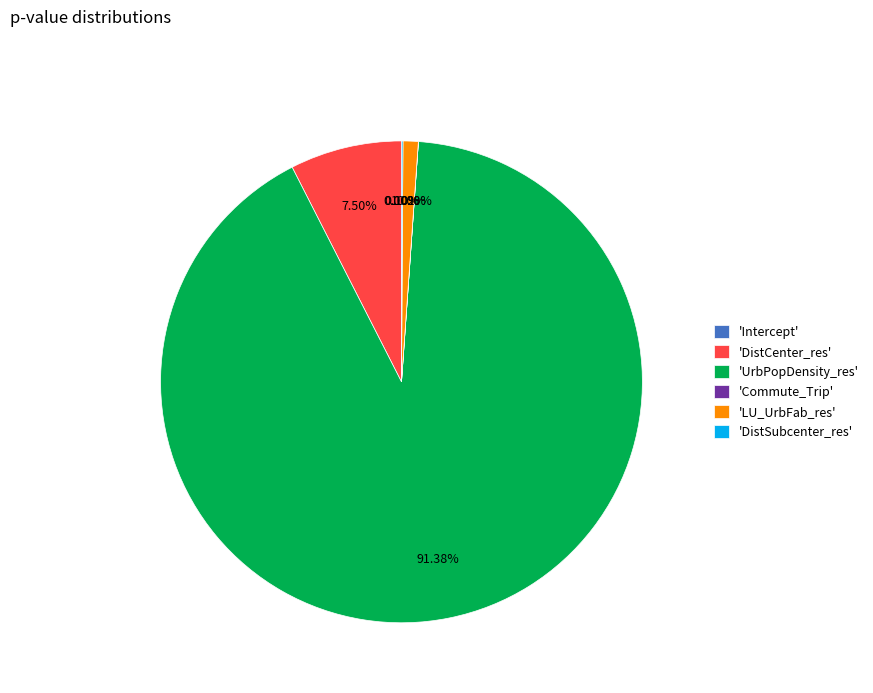

Which slice is the largest?

'UrbPopDensity_res'